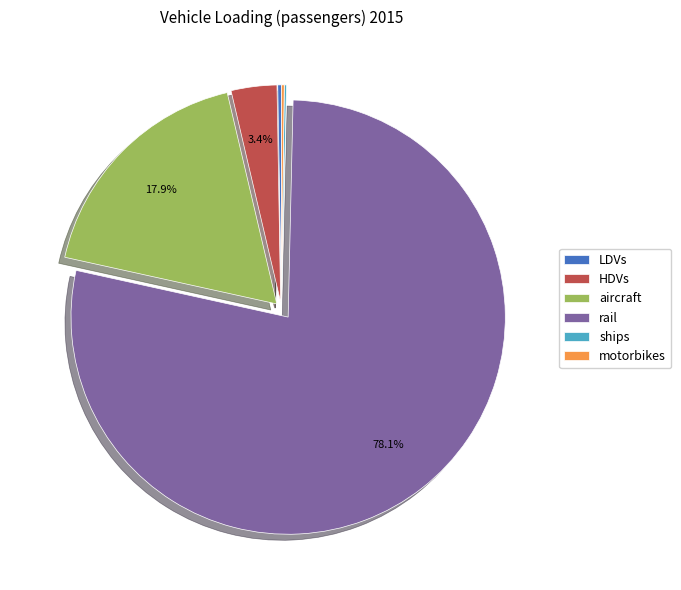

Which category has the biggest portion of the pie?

rail